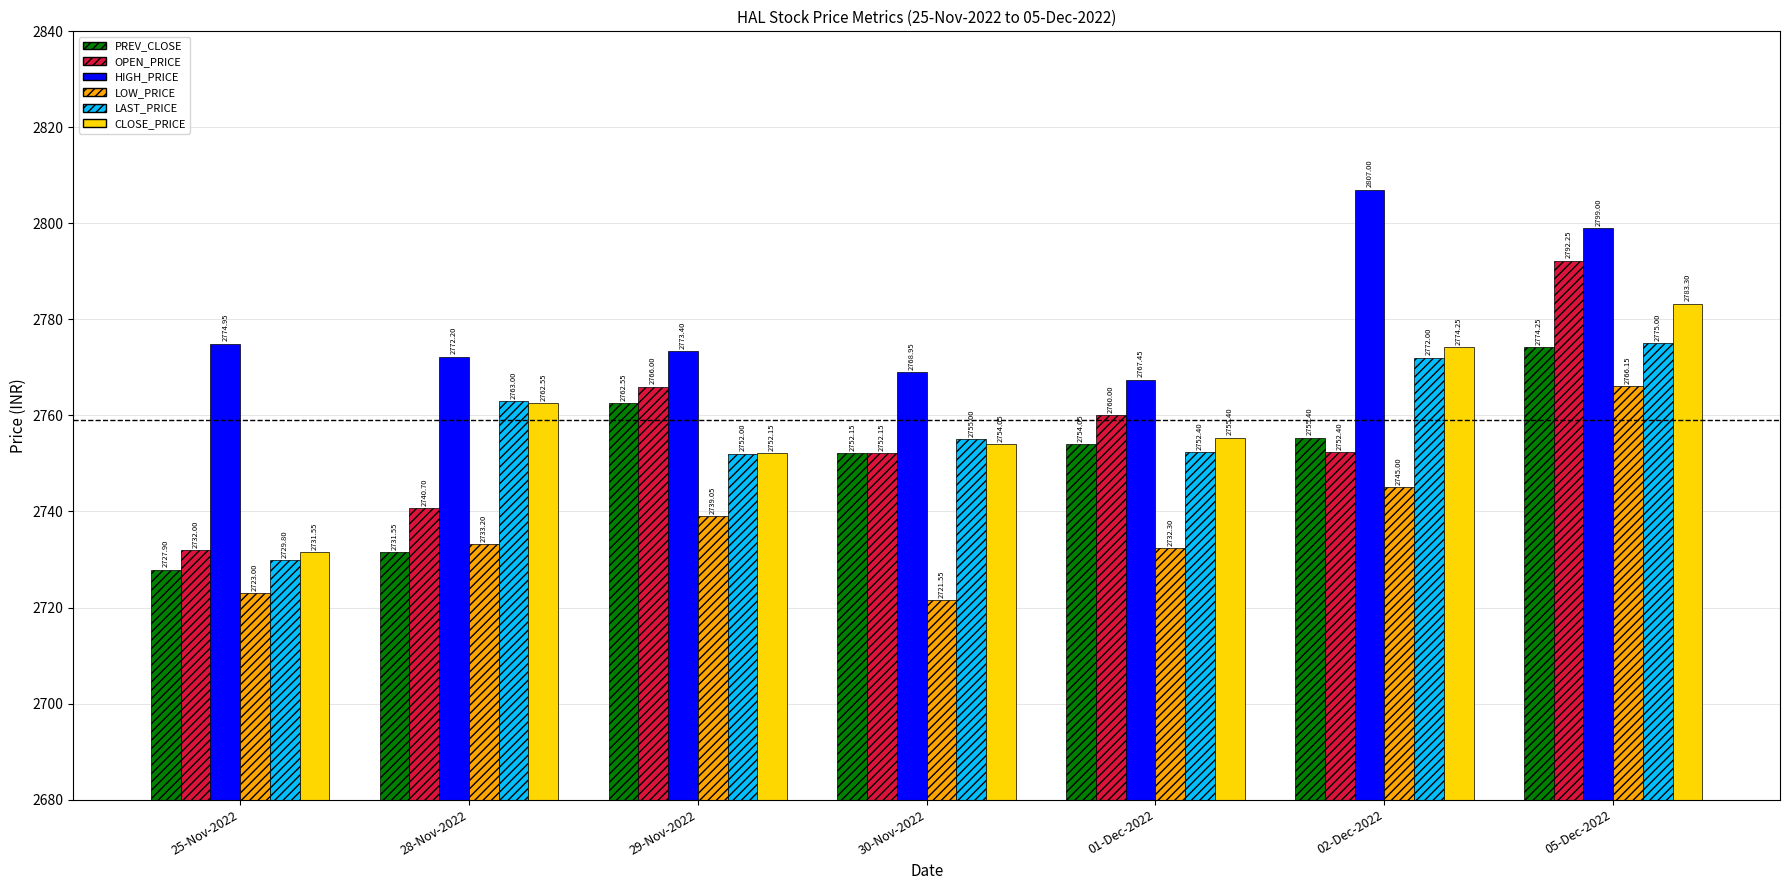

What is the label of the 6th bar from the right?

28-Nov-2022